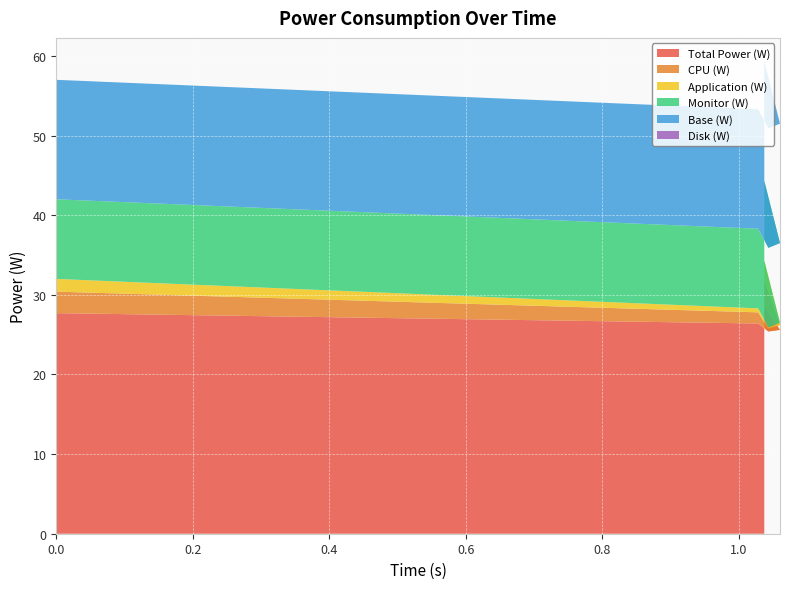

Reading right to left, transcribe all the data shown in this chart.

Total Power (W): 1.037=28.5	1.06=25.6	1.043=25.4	1.028=26.4	0=27.7
CPU (W): 1.037=3.4	1.06=0.6	1.043=0.4	1.028=1.4	0=2.7
Application (W): 1.037=2.4	1.06=0.3	1.043=0.1	1.028=0.5	0=1.6
Monitor (W): 1.037=10.0	1.06=10.0	1.043=10.0	1.028=10.0	0=10.0
Base (W): 1.037=15.0	1.06=15.0	1.043=15.0	1.028=15.0	0=15.0
Disk (W): 1.037=0.0	1.06=0.0	1.043=0.0	1.028=0.0	0=0.0